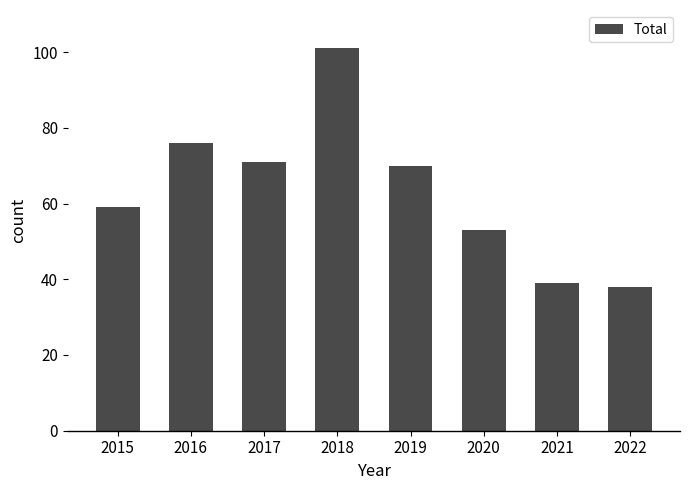

Are the bars horizontal?

No